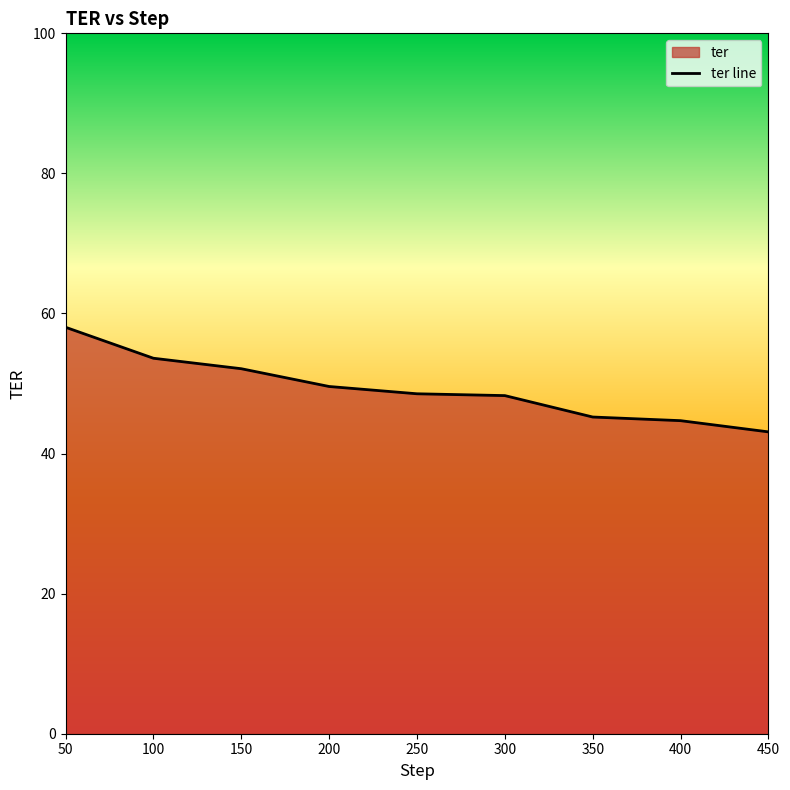

List the labels in order of value, smallest first.

450, 400, 350, 300, 250, 200, 150, 100, 50